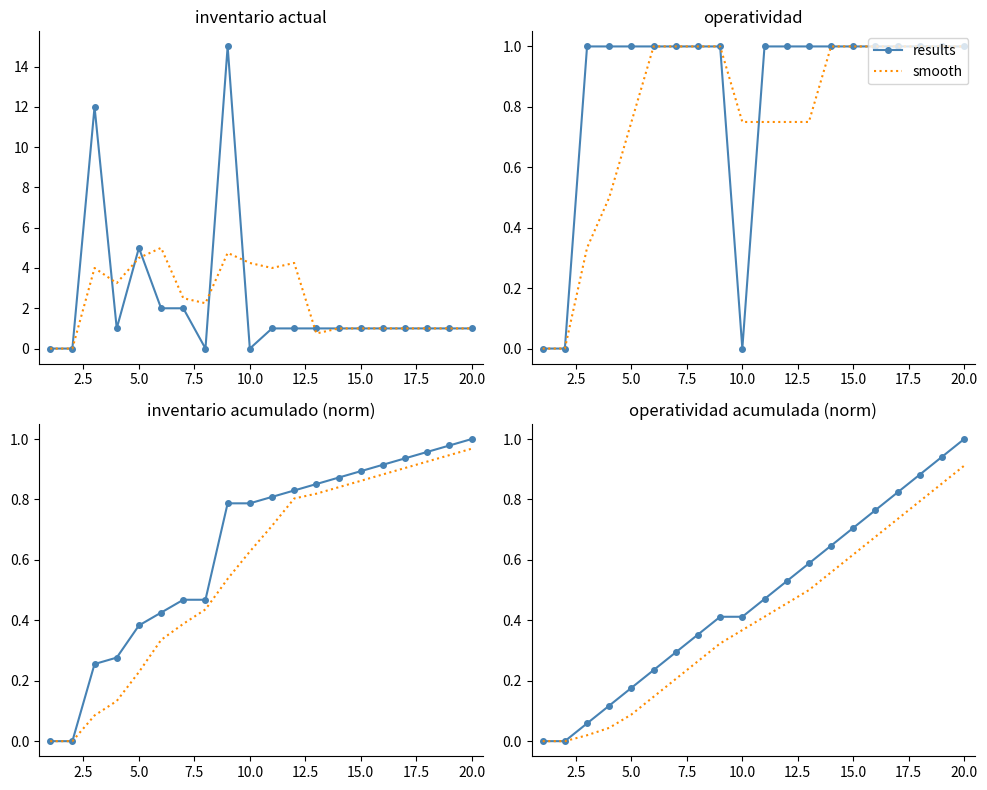

At 10.0, list the series in order from smallest to largest.

smooth, results